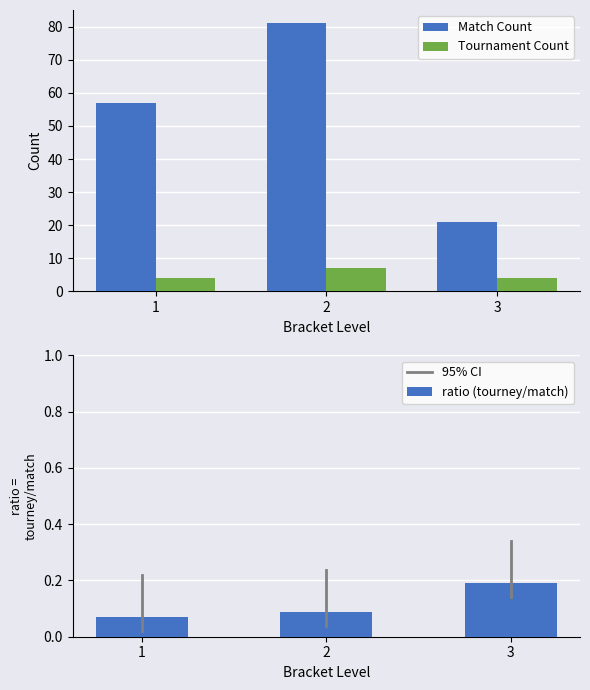

The Tournament Count series shows 3 at 2. True or false?

False